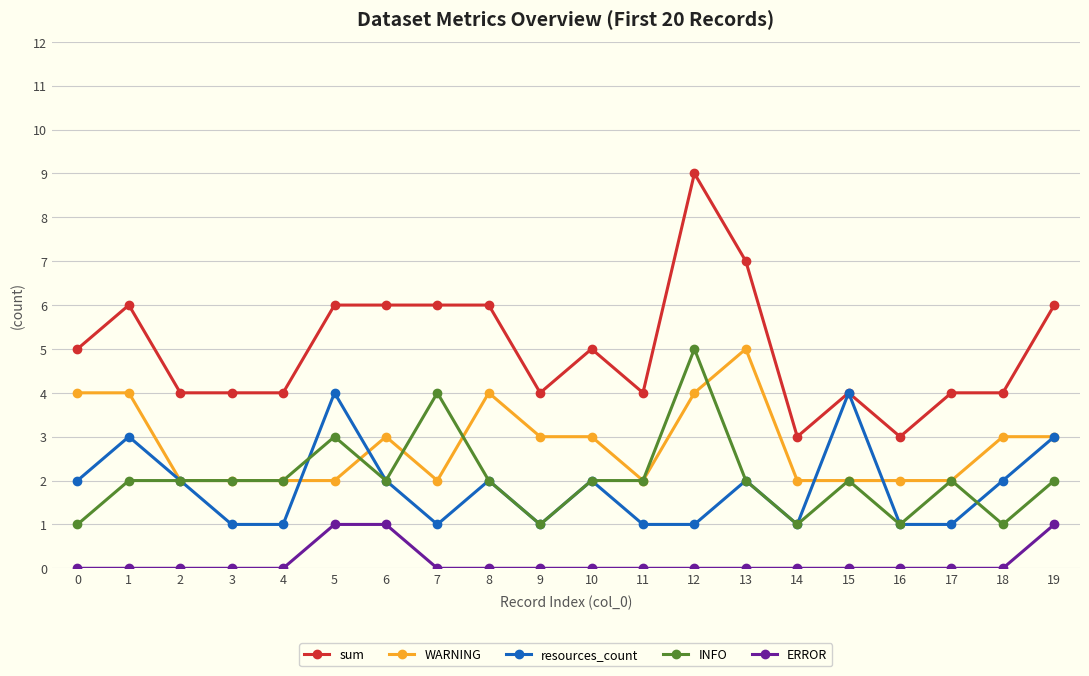

Which series has the largest total across all categories?

sum